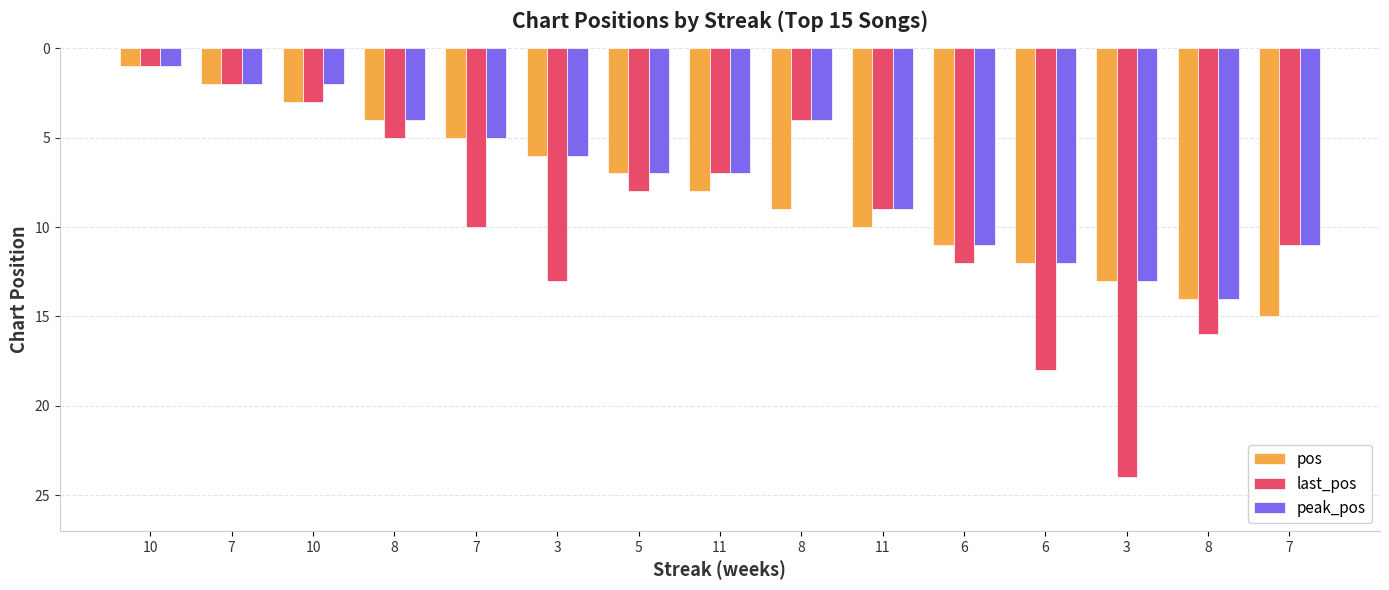

Reading left to right, transcribe all the data shown in this chart.

pos: 10=1	7=2	10=3	8=4	7=5	3=6	5=7	11=8	8=9	11=10	6=11	6=12	3=13	8=14	7=15
last_pos: 10=1	7=2	10=3	8=5	7=10	3=13	5=8	11=7	8=4	11=9	6=12	6=18	3=24	8=16	7=11
peak_pos: 10=1	7=2	10=2	8=4	7=5	3=6	5=7	11=7	8=4	11=9	6=11	6=12	3=13	8=14	7=11